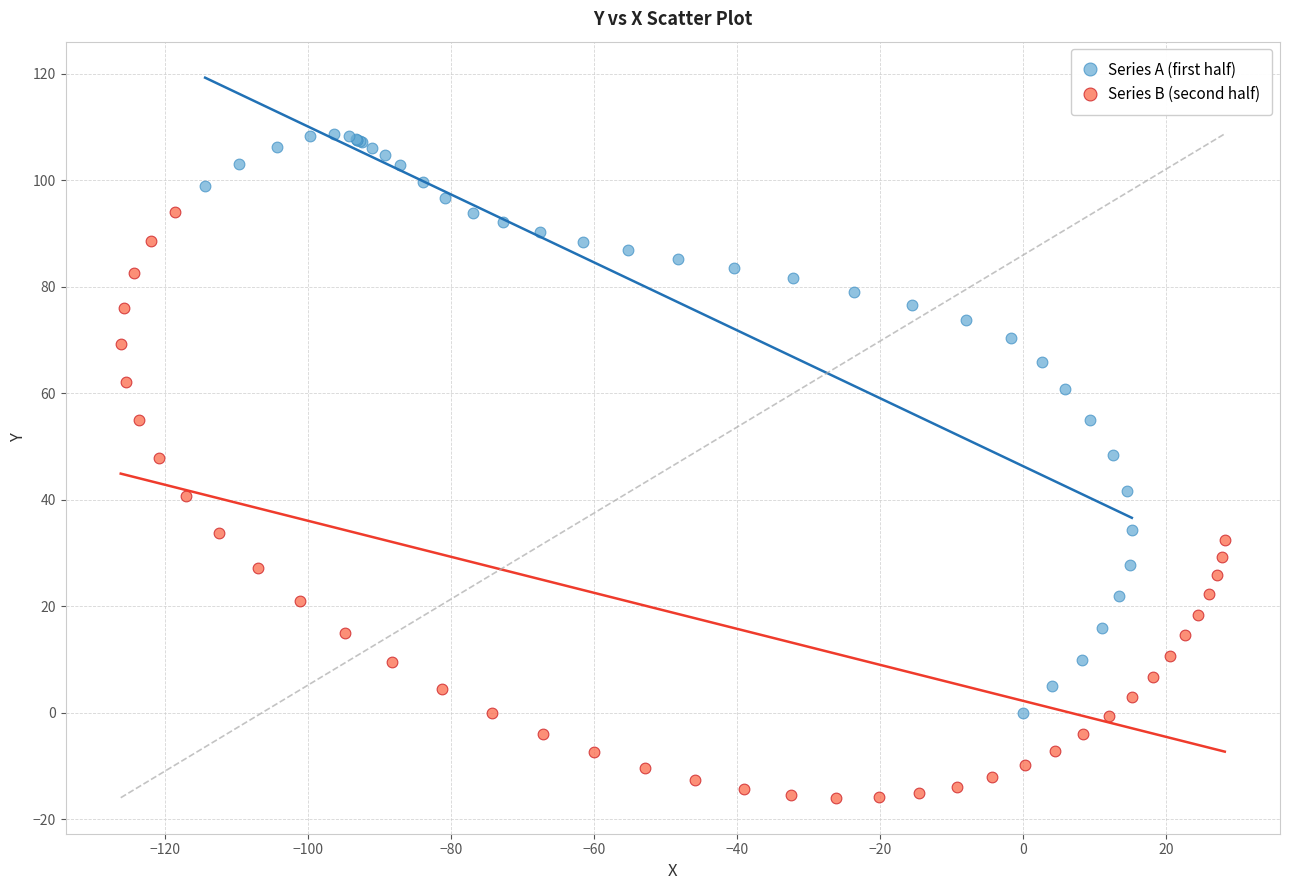

Which series reaches the minimum Y coordinate?

Series B (second half)